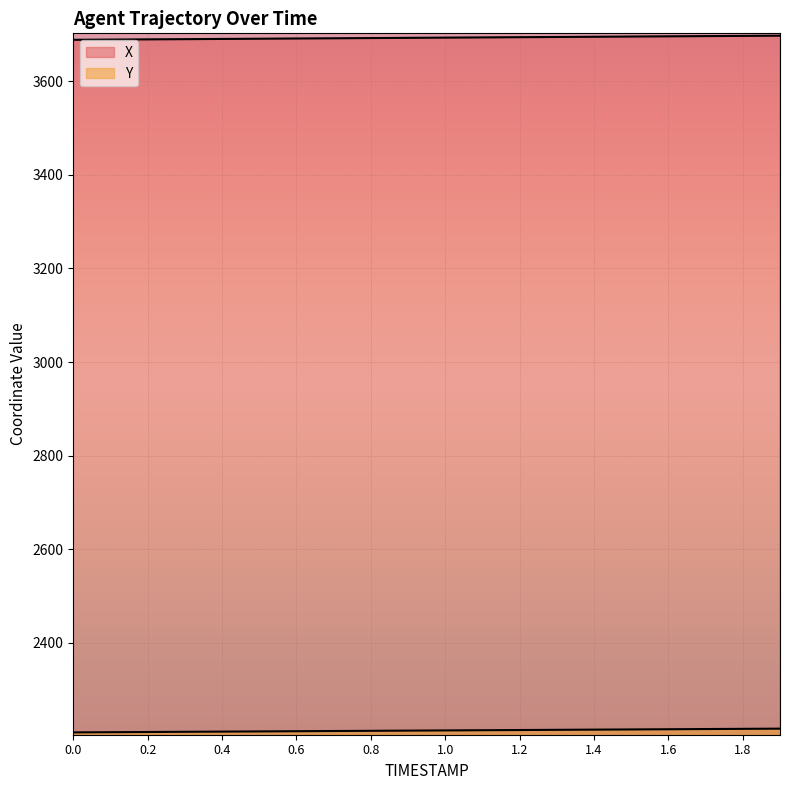

At how many categories does at least one series exceed 2530?

20